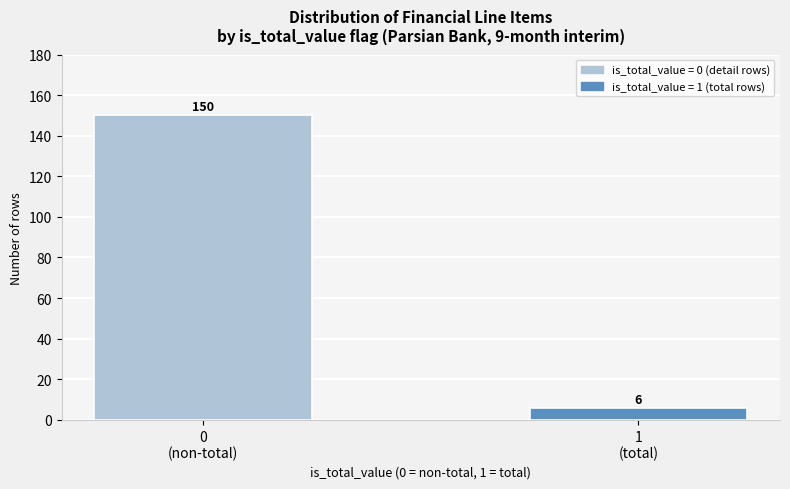

Reading right to left, transcribe all the data shown in this chart.

6	150